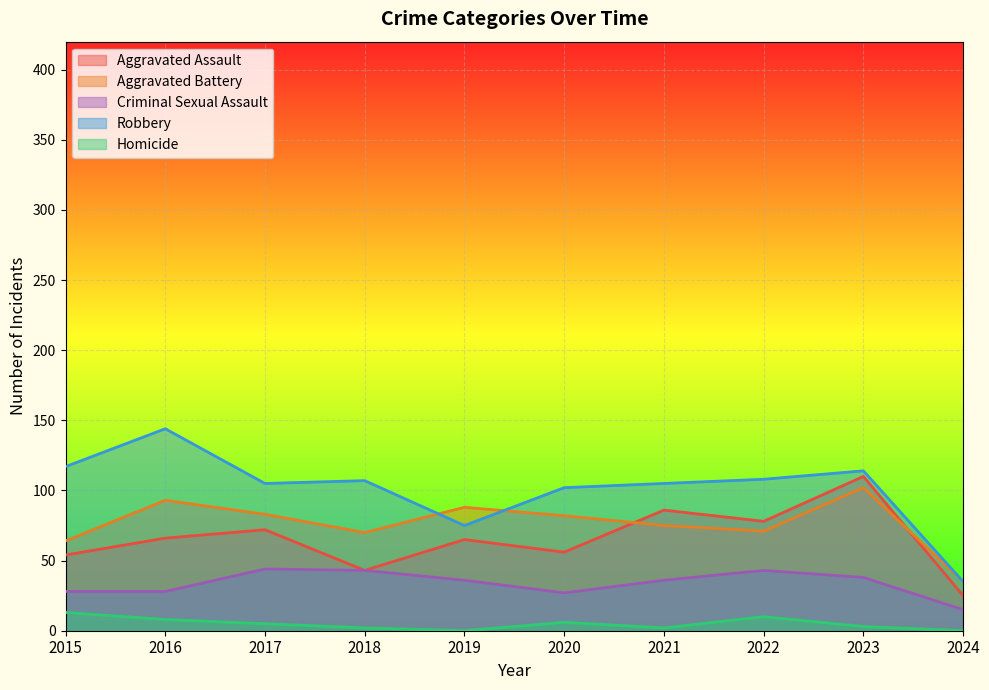

Which has a higher value, 2022 or 2018?

2022